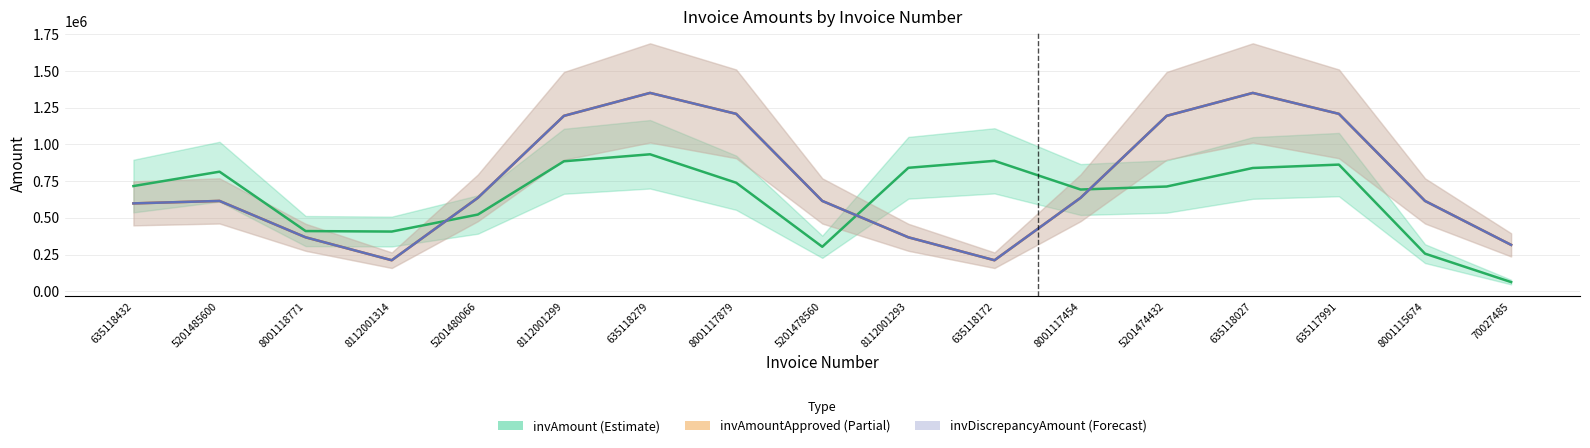

At which label does invAmountApproved (Partial) first exceed 615522?

5201485600